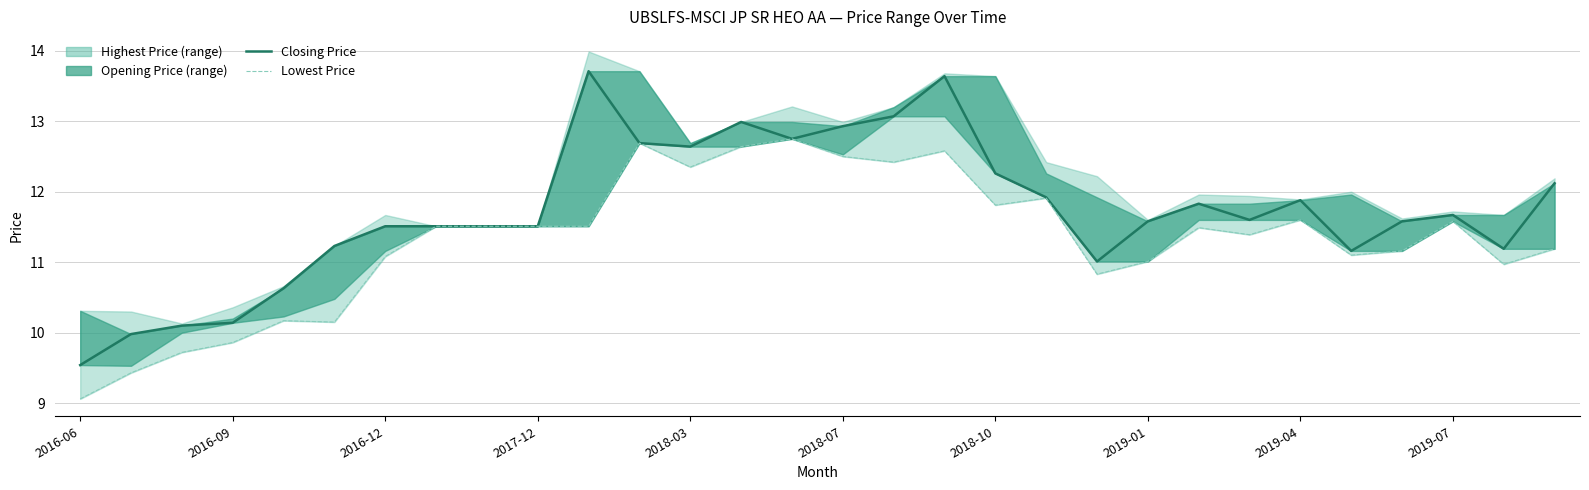

True or false: Closing Price and Lowest Price intersect in this chart.

False